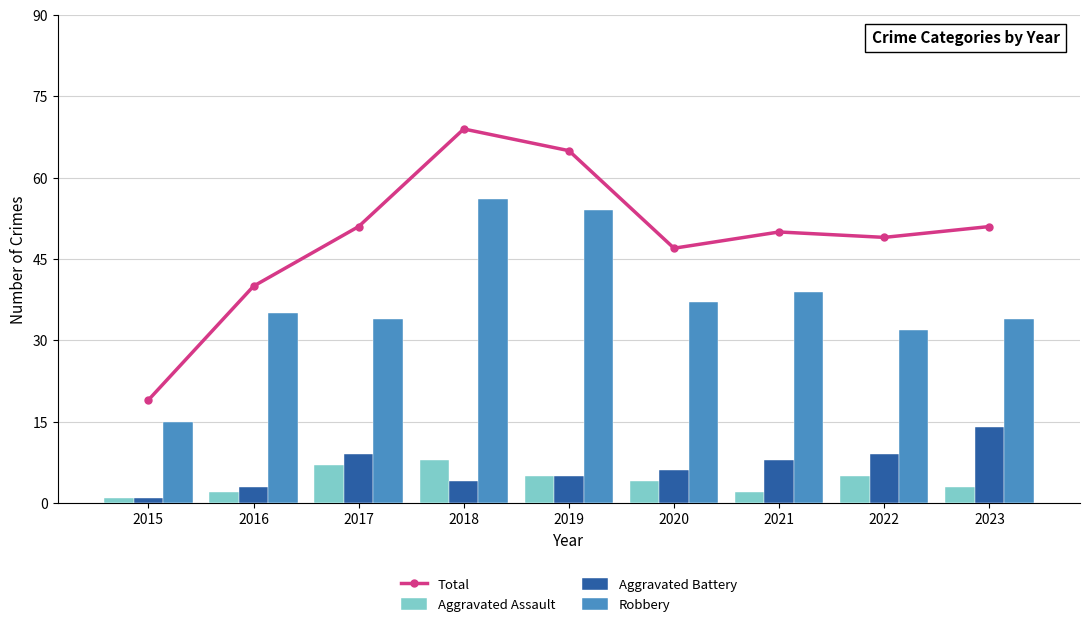

Reading left to right, list all the values displayed in this chart.

Total: 19	40	51	69	65	47	50	49	51
Aggravated Assault: 1	2	7	8	5	4	2	5	3
Aggravated Battery: 1	3	9	4	5	6	8	9	14
Robbery: 15	35	34	56	54	37	39	32	34